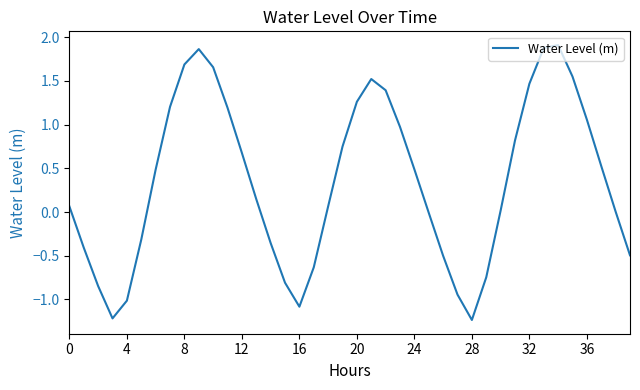

What is the label of the 36th point from the left?

35